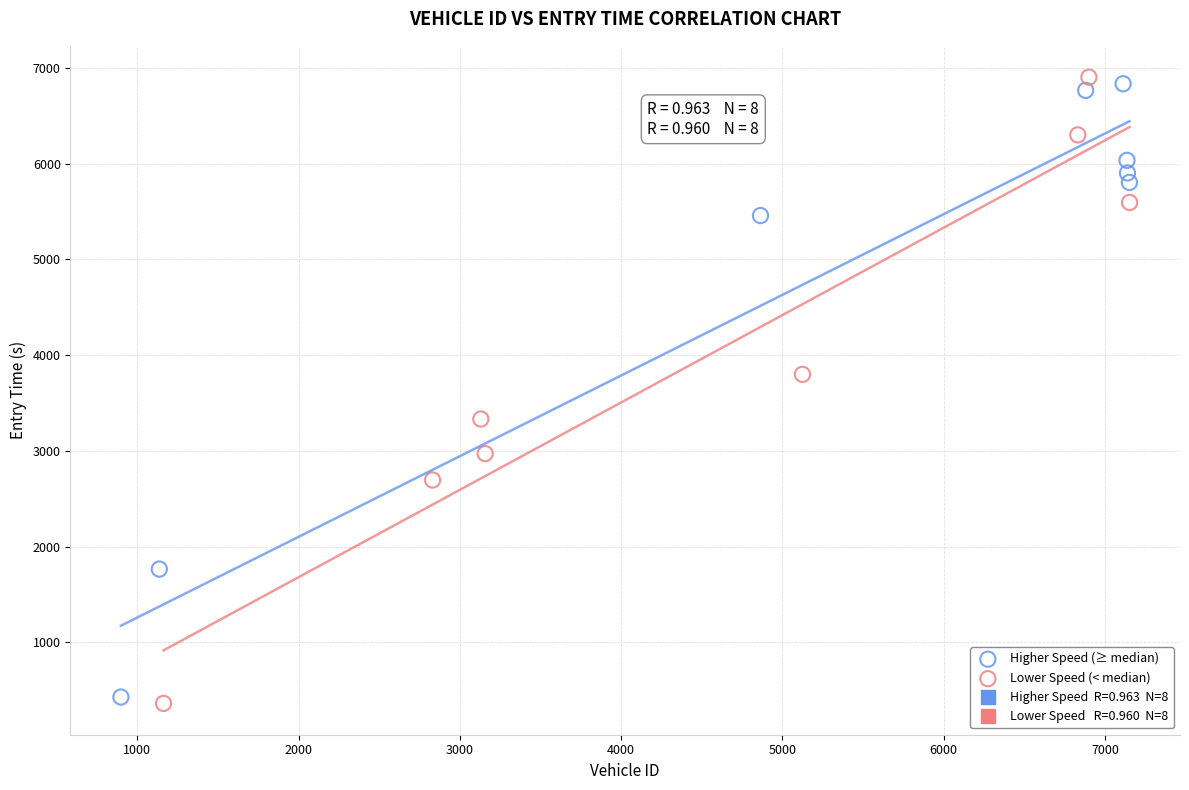

Which series has the widest spread of Y values?

Lower Speed (< median)